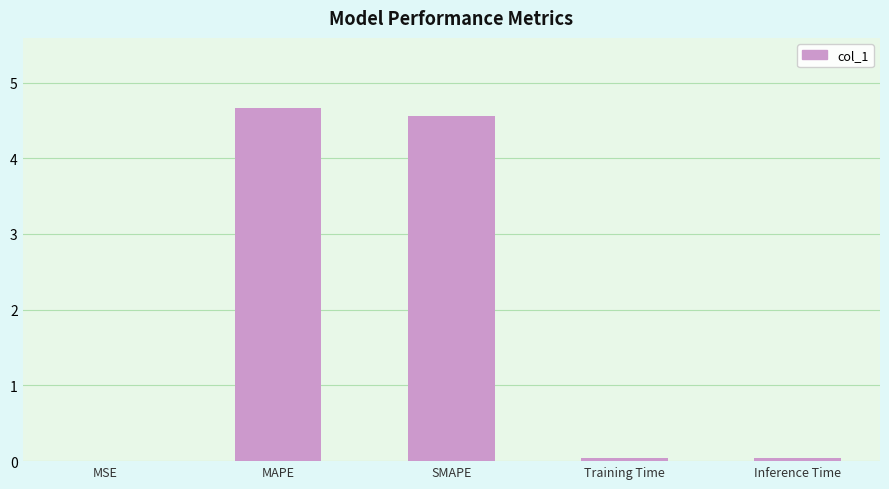

Are the bars horizontal?

No